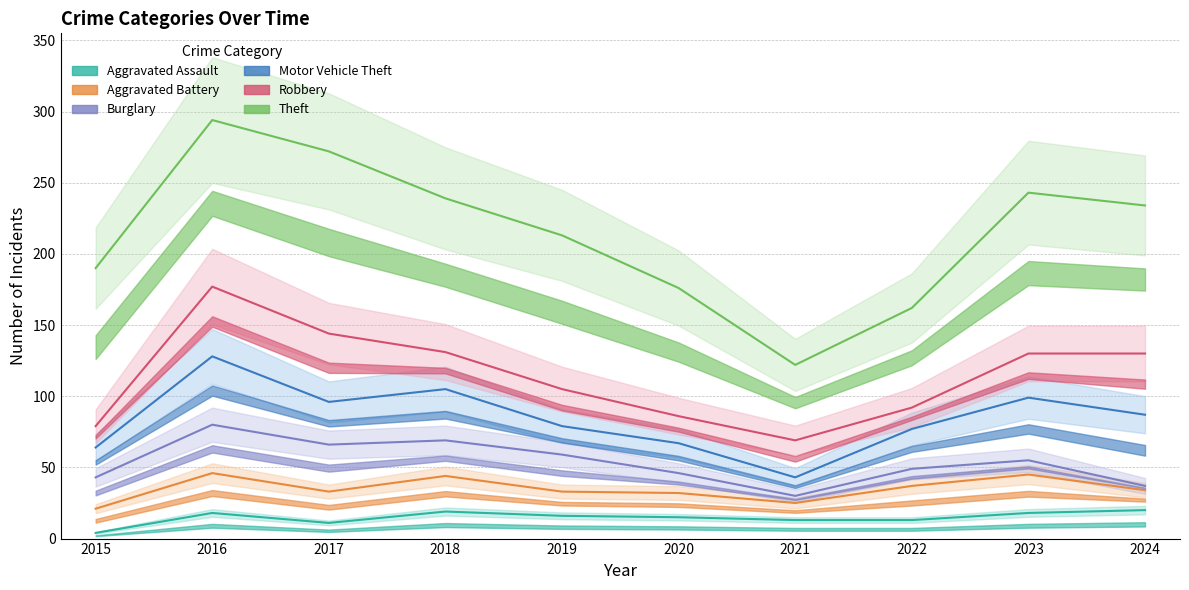

True or false: Theft has a value of 229 at 2022.

False